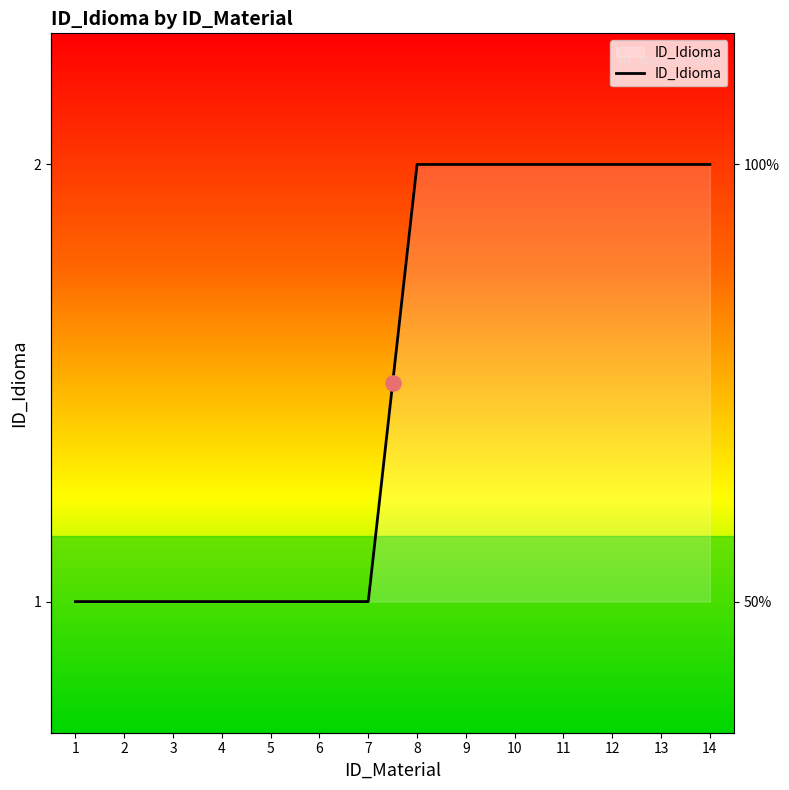

Approximately how many times larger is the value at 13 compared to 1?

2.0